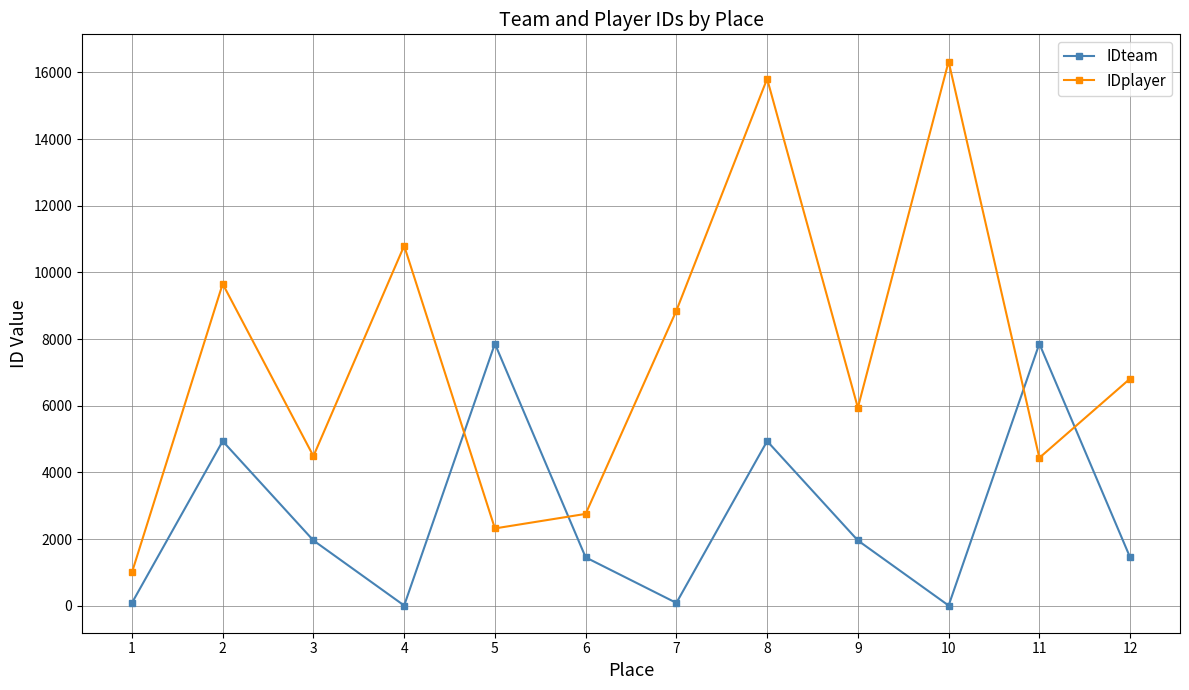

What is the maximum value shown in the chart?

16329